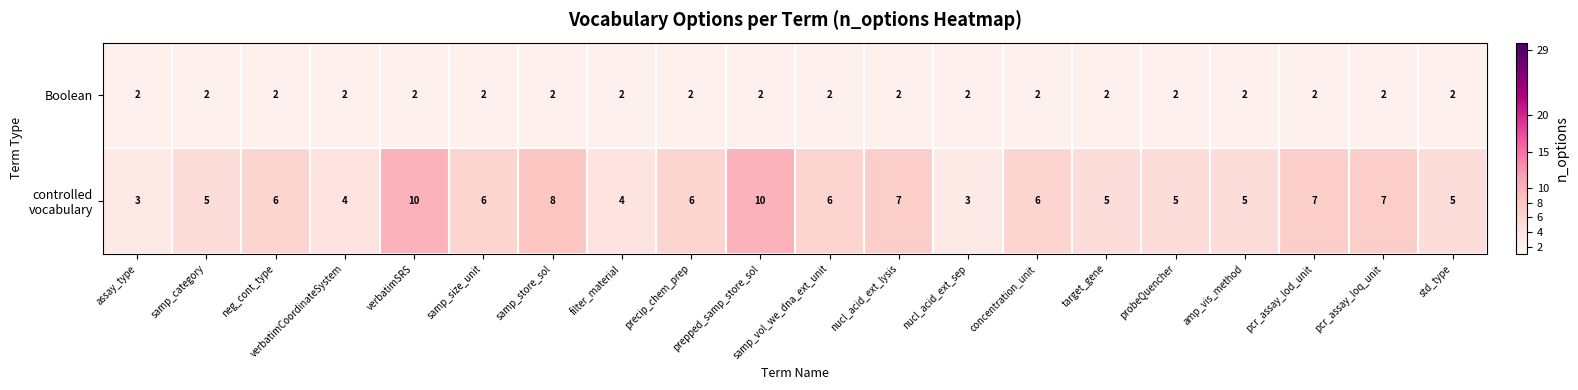

What is the spread (max minus min) of values at samp_vol_we_dna_ext_unit?

4